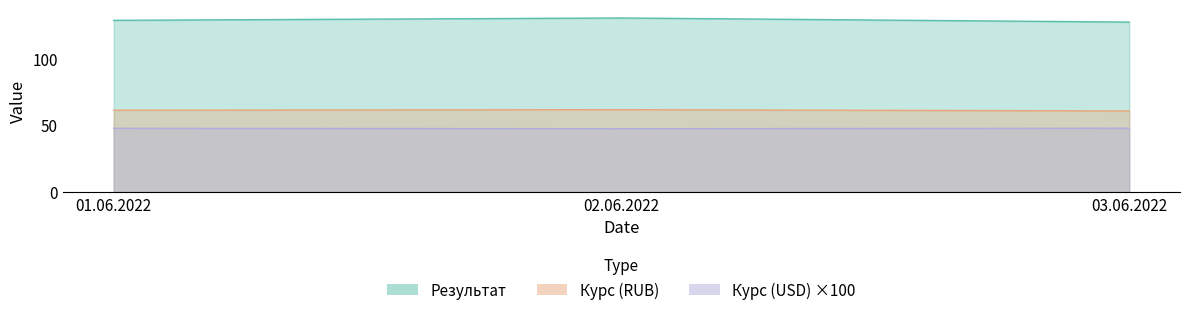

Reading left to right, list all the values displayed in this chart.

Курс (RUB): 01.06.2022=61.2	02.06.2022=61.6	03.06.2022=60.6
Курс (USD): 01.06.2022=47.7	02.06.2022=47.4	03.06.2022=47.7
Результат: 01.06.2022=128.4	02.06.2022=130.1	03.06.2022=127.1